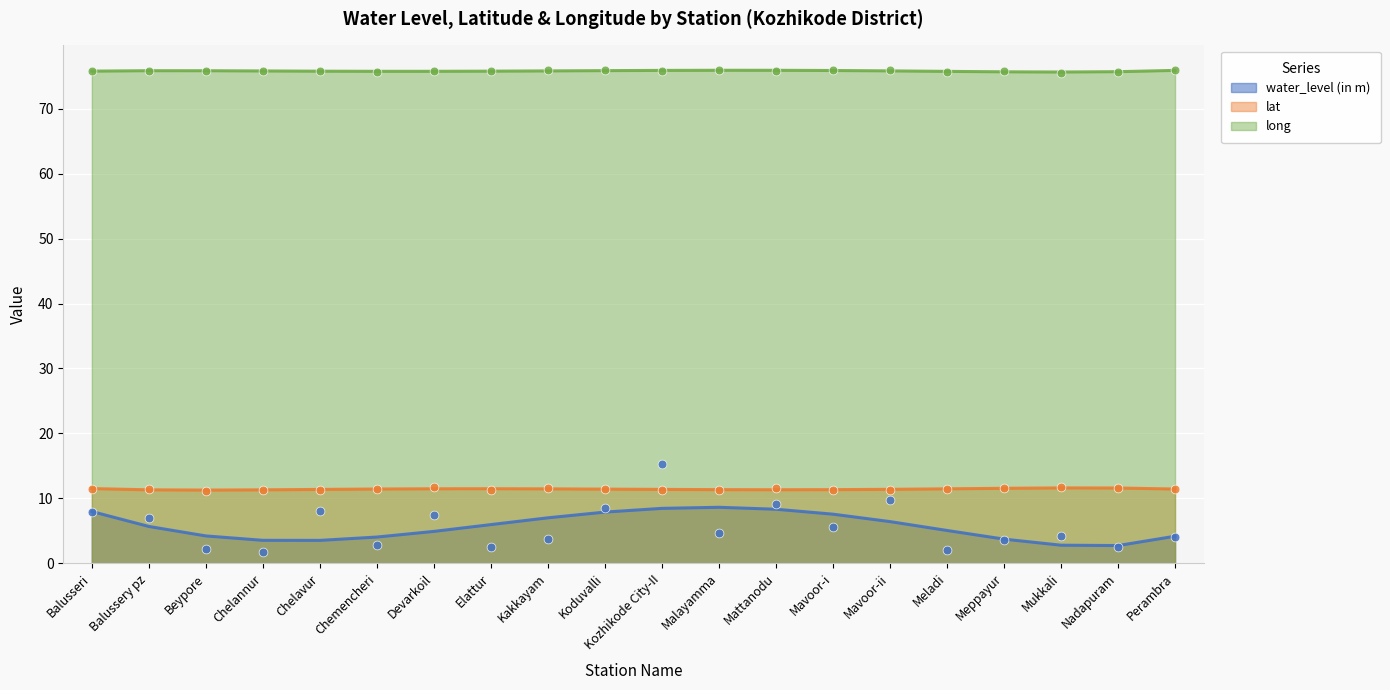

Which series contains the highest Y value?

long